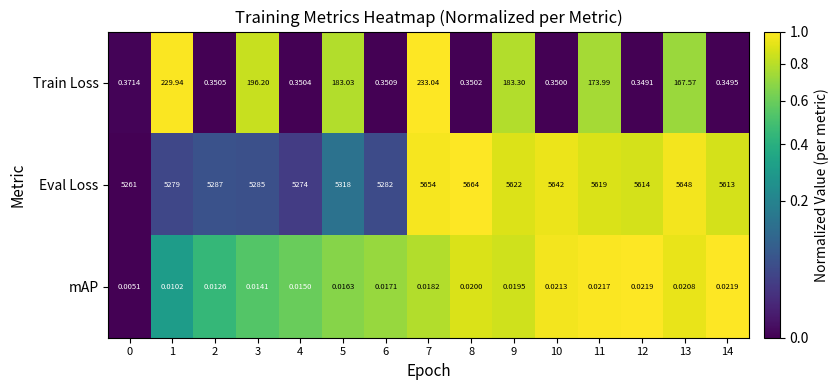

Between 9 and 11, which series saw the biggest shift?

Train Loss